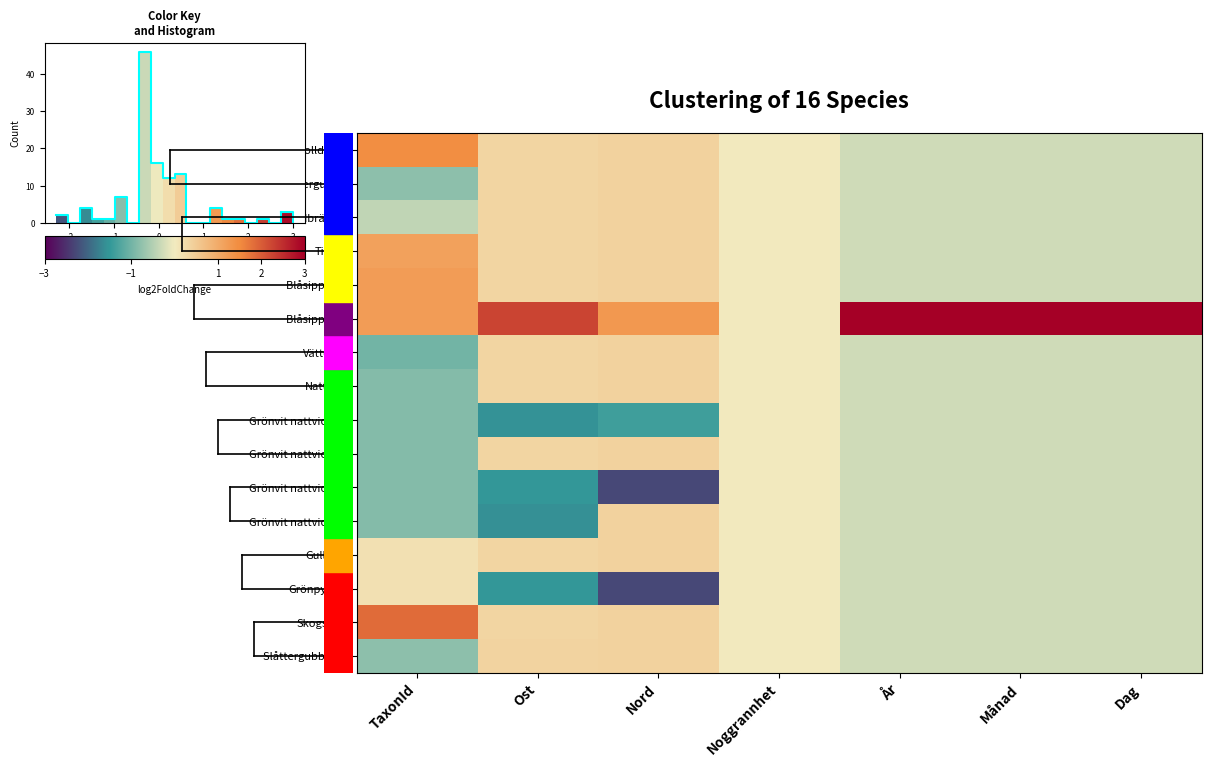

Is it true that Grönvit nattviol (1) equals 0.0 at Noggrannhet?

True